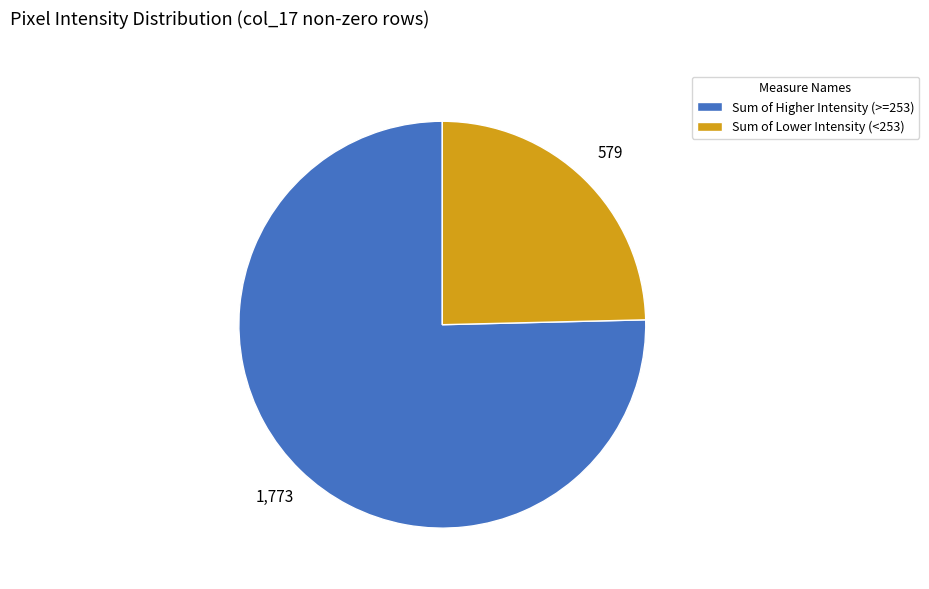

Do Sum of Higher Intensity (>=253) and Sum of Lower Intensity (<253) together represent more than half of the pie?

Yes